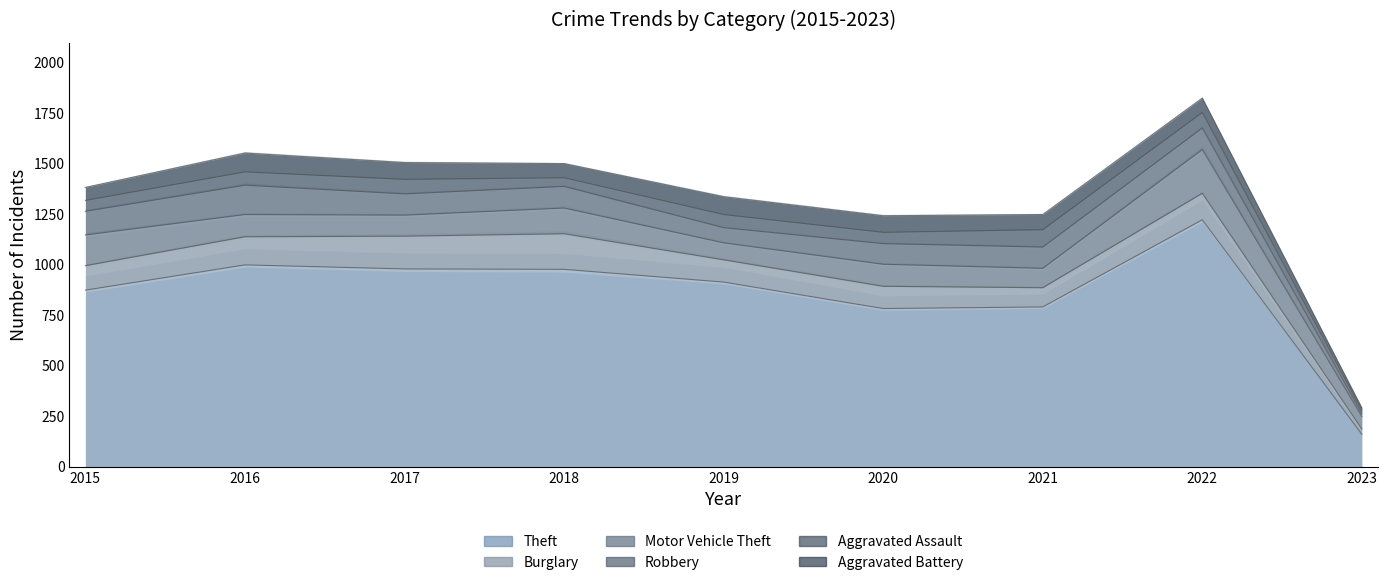

What is the maximum value for Aggravated Assault?

86